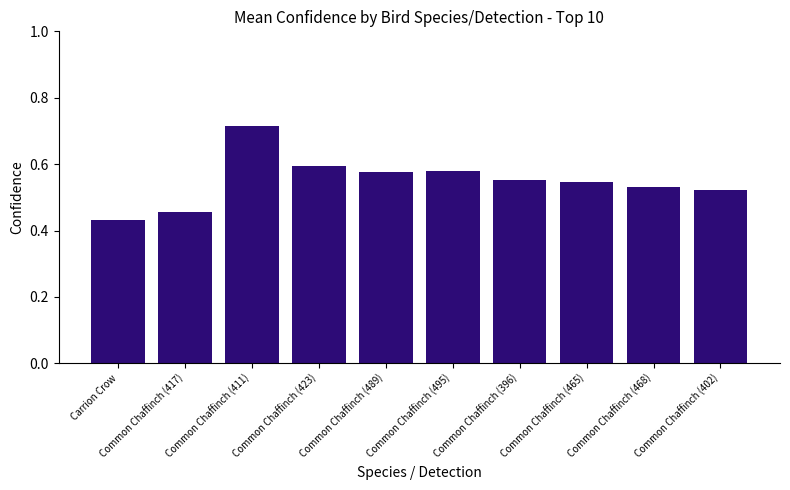

Which has a higher value, Common Chaffinch (402) or Common Chaffinch (489)?

Common Chaffinch (489)